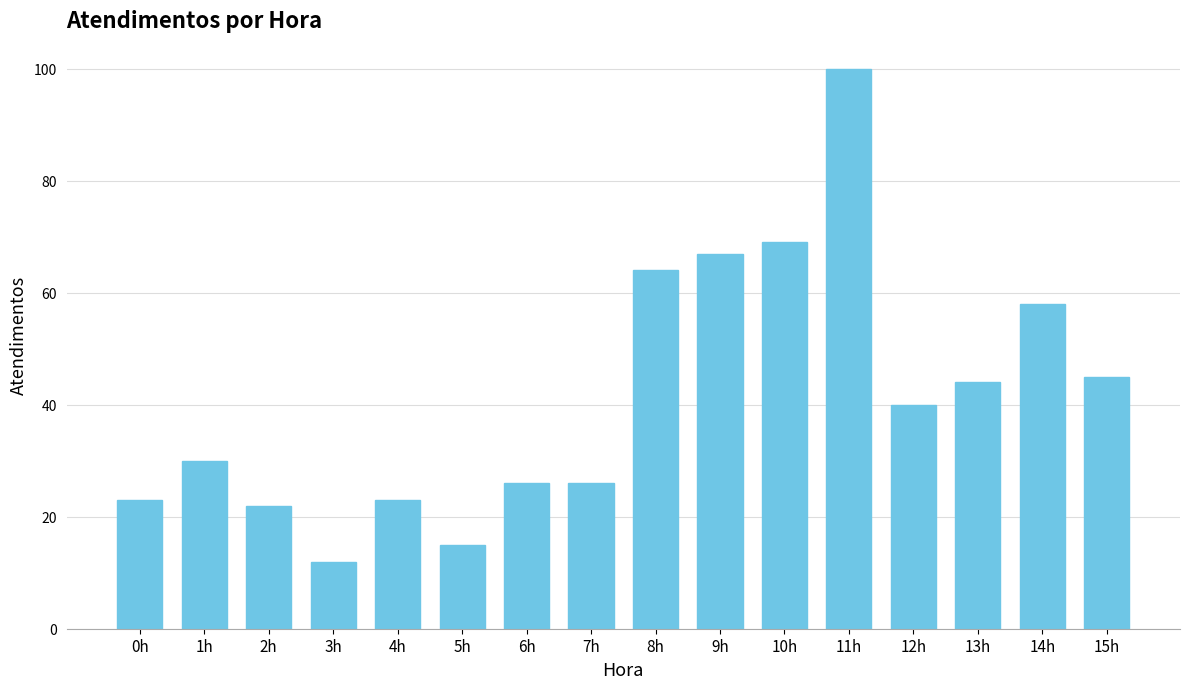

Reading left to right, extract all data points from this chart.

0h=23	1h=30	2h=22	3h=12	4h=23	5h=15	6h=26	7h=26	8h=64	9h=67	10h=69	11h=100	12h=40	13h=44	14h=58	15h=45